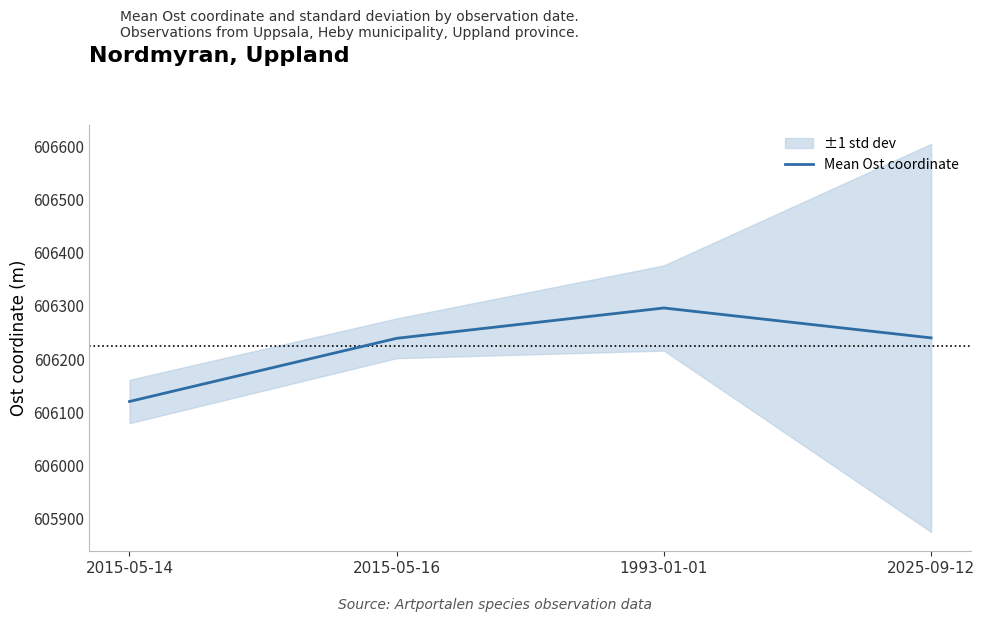

Reading left to right, transcribe all the data shown in this chart.

2015-05-14=606120.6	2015-05-16=606239.2	1993-01-01=606296.1	2025-09-12=606240.0